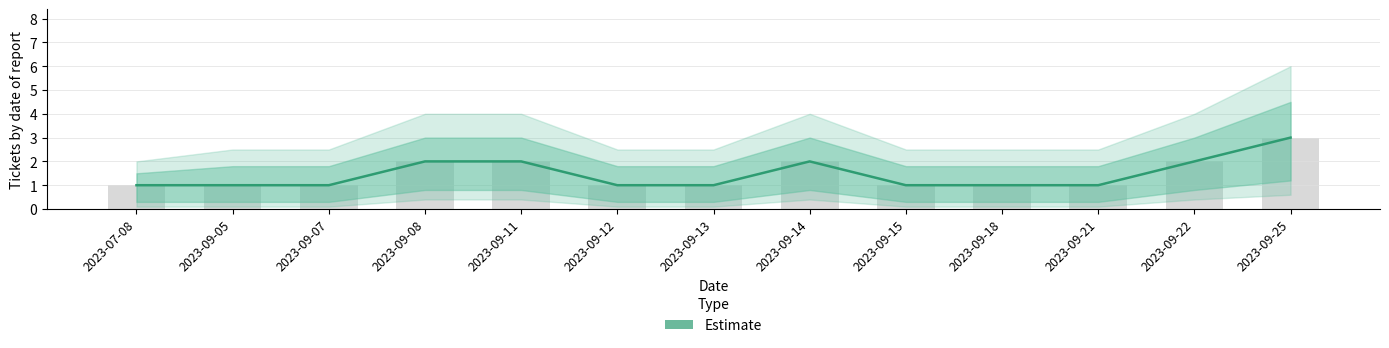

What is the value of the 8th bar from the left?

2